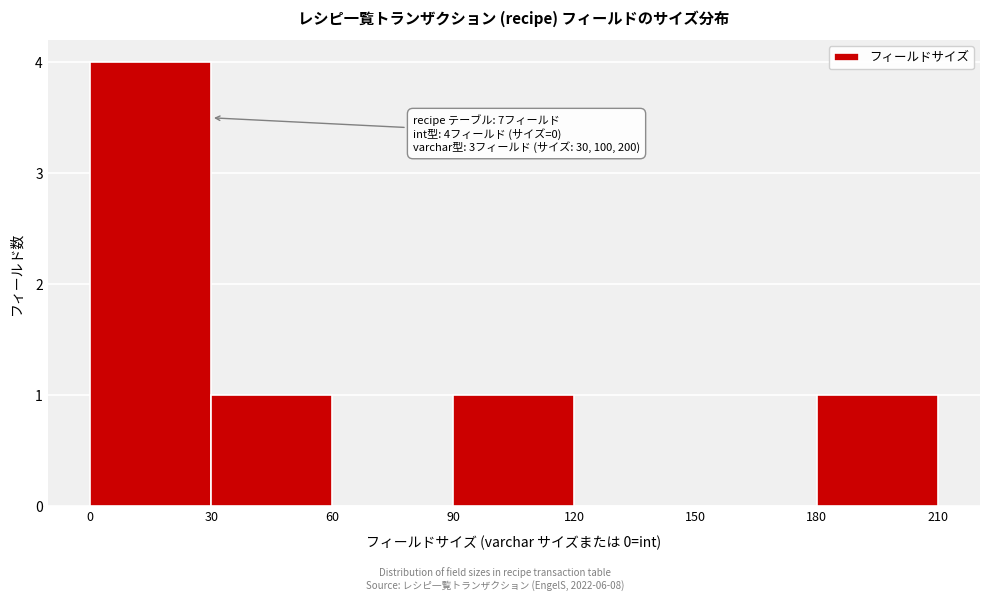

Which range on the x-axis has the tallest bar?

0 to 30